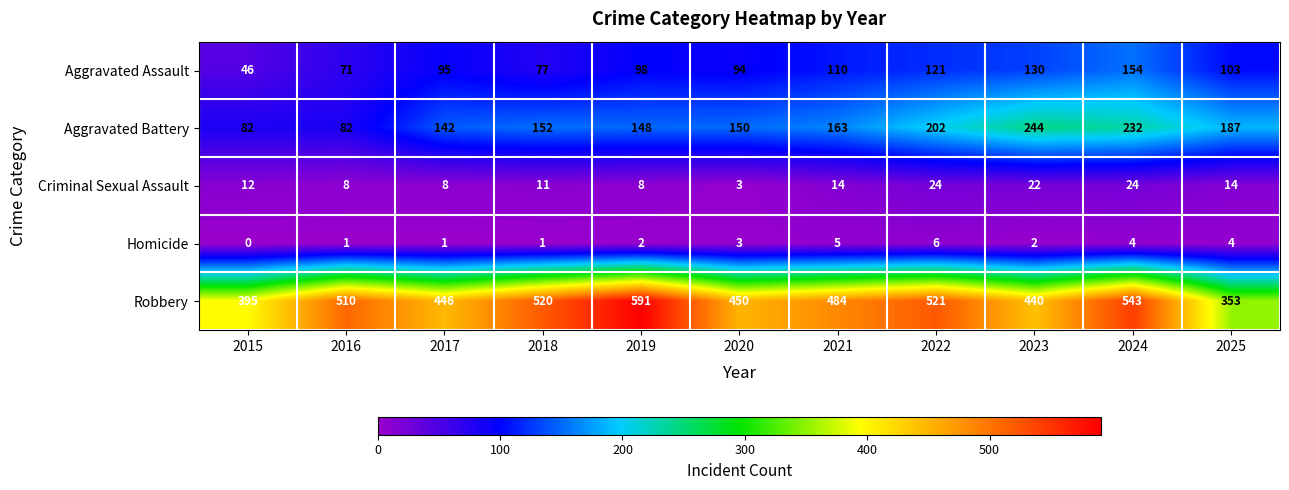

Which series has the largest total across all categories?

Robbery